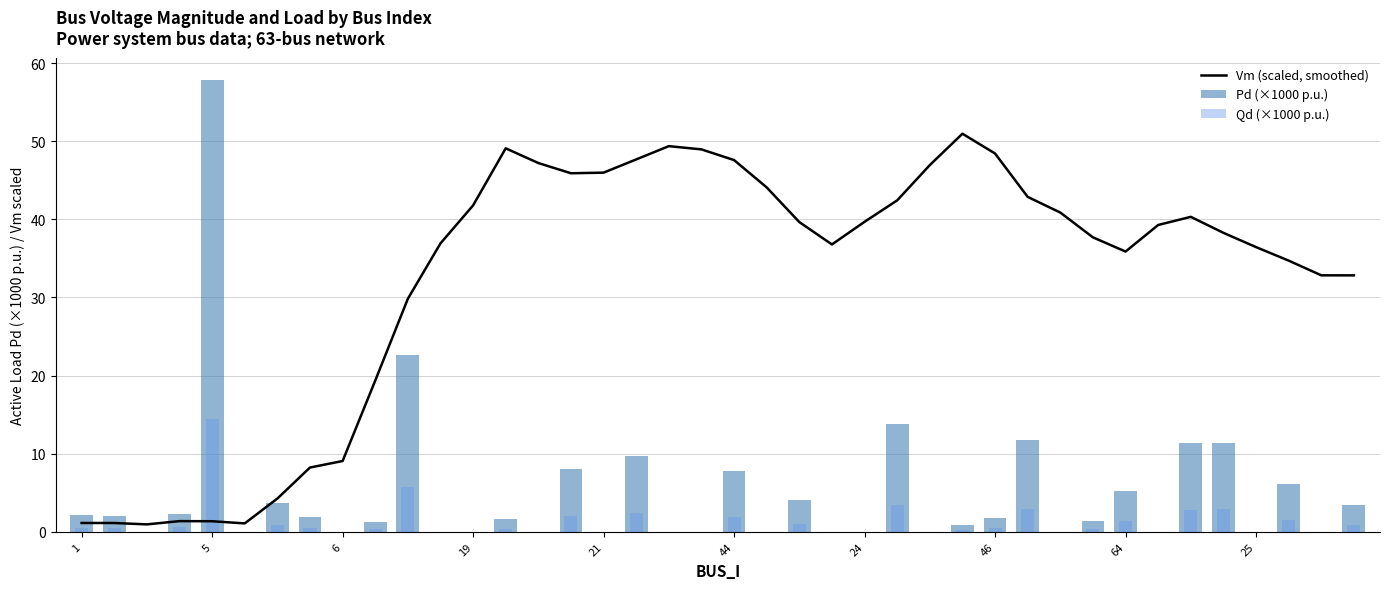

Does the chart contain stacked bars?

No